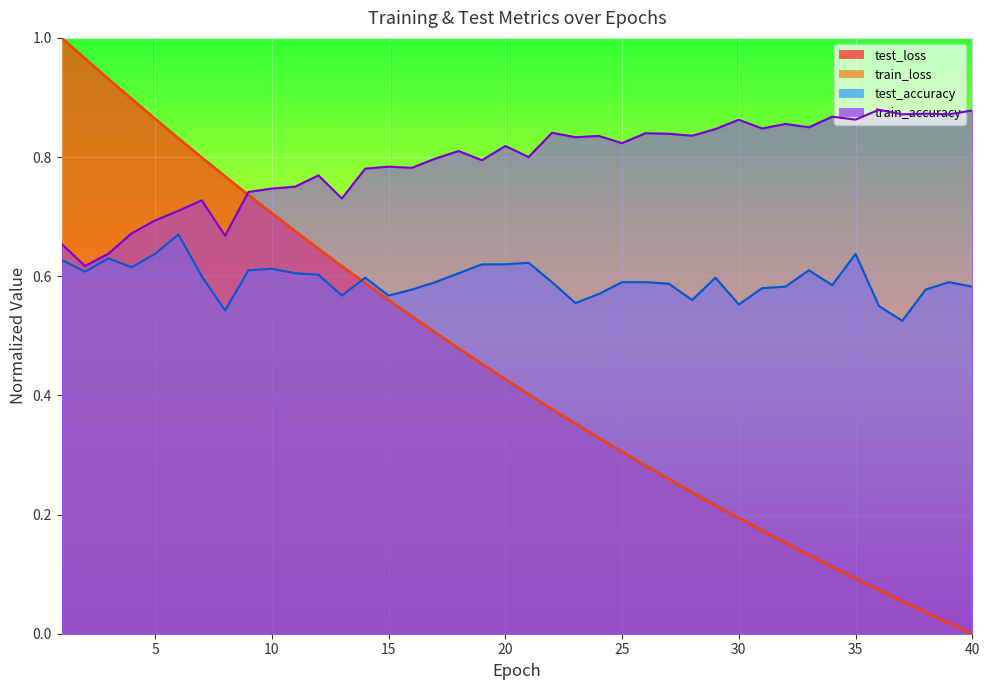

True or false: test_loss and train_loss cross at least once.

False